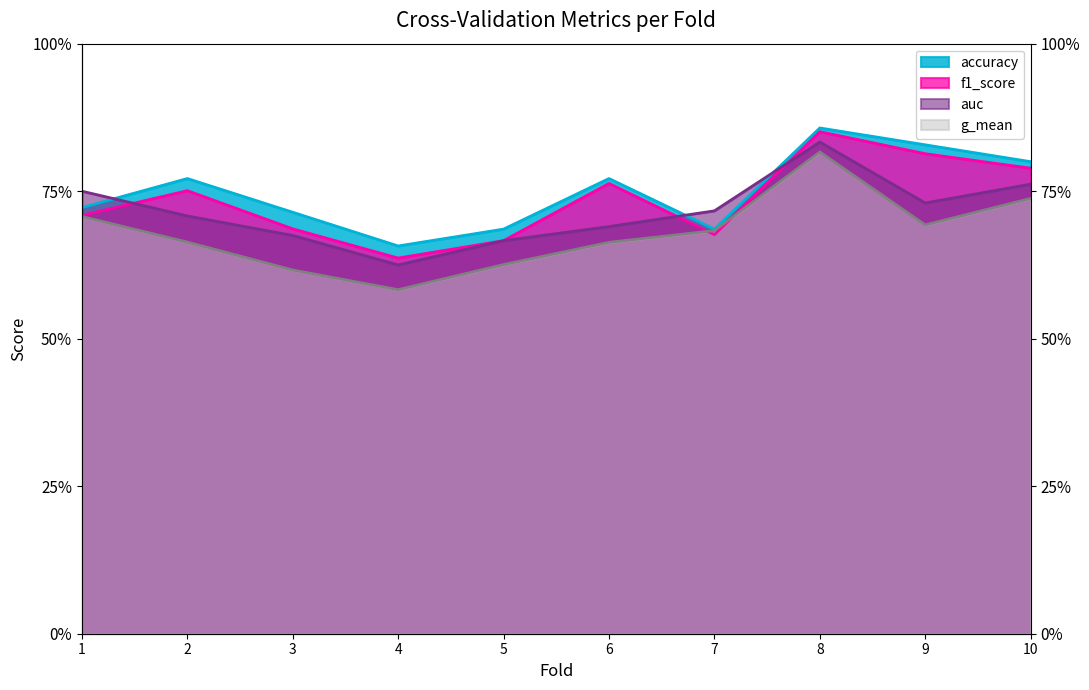

Reading right to left, transcribe all the data shown in this chart.

accuracy: 0.8	0.8	0.9	0.7	0.8	0.7	0.7	0.7	0.8	0.7
auc: 0.8	0.7	0.8	0.7	0.7	0.7	0.6	0.7	0.7	0.8
f1_score: 0.8	0.8	0.9	0.7	0.8	0.7	0.6	0.7	0.8	0.7
g_mean: 0.7	0.7	0.8	0.7	0.7	0.6	0.6	0.6	0.7	0.7